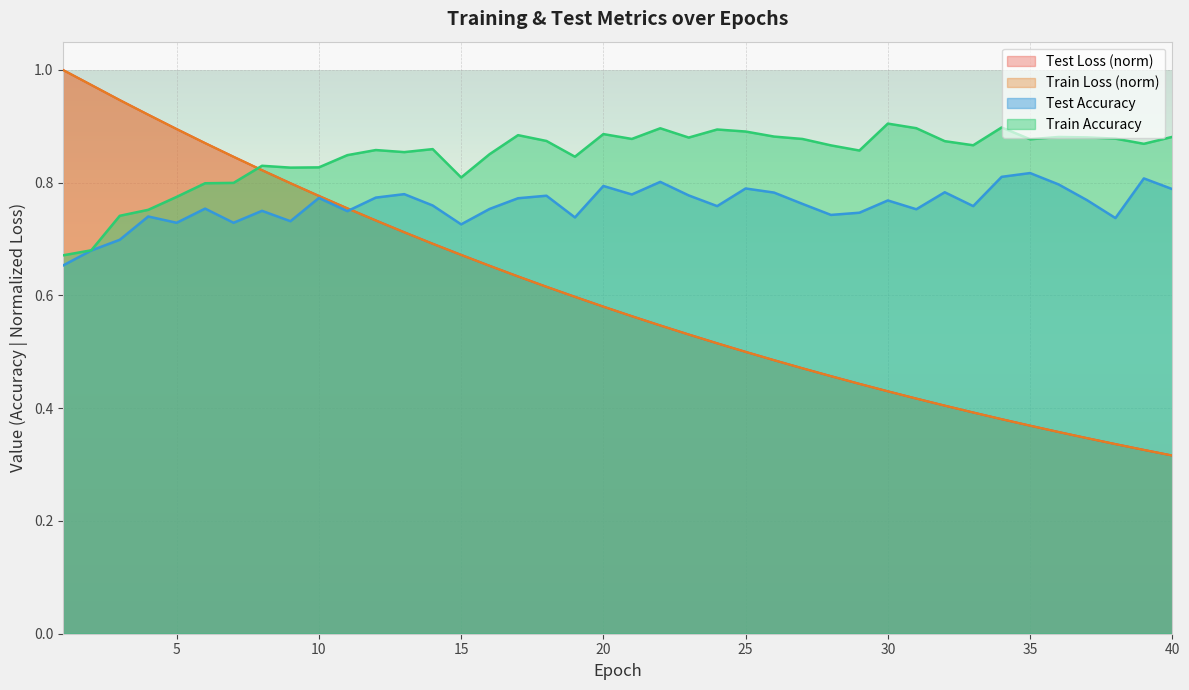

Rank the series at 23 from lowest to highest value.

train_loss, test_loss, test_accuracy, train_accuracy